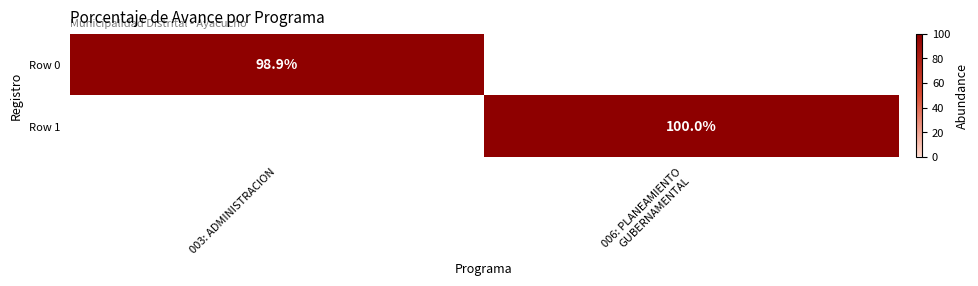

Is it true that Row 0 equals 140.5 at 003: ADMINISTRACION?

False